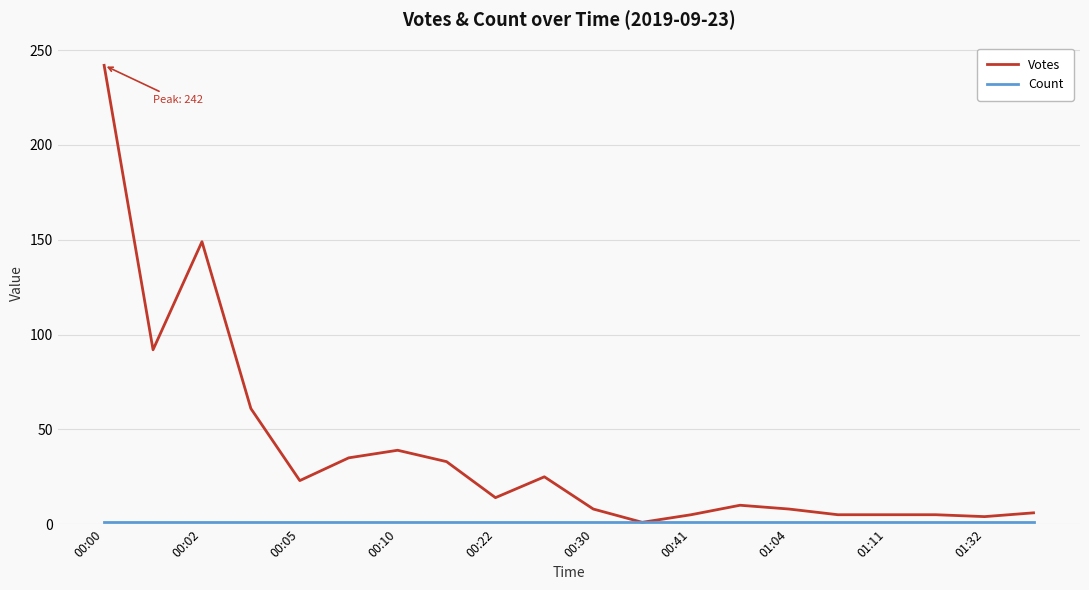

Which series has the largest range (max minus min)?

Votes